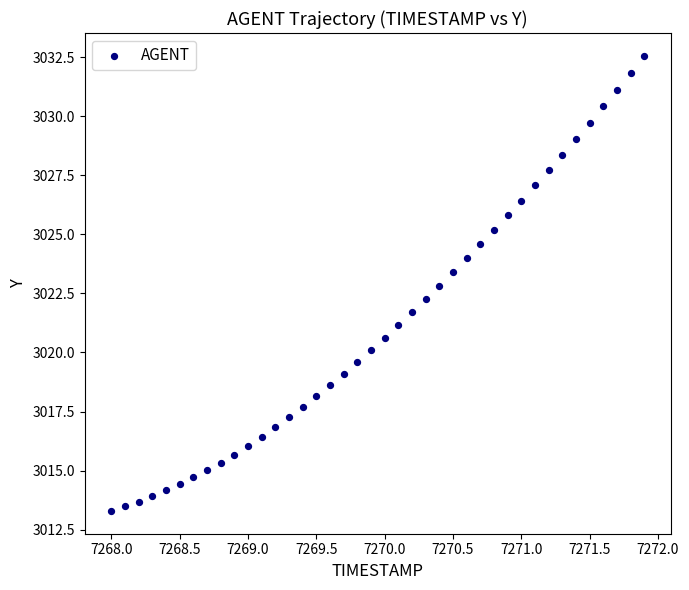

What is the range of Y values (max minus min)?

19.3